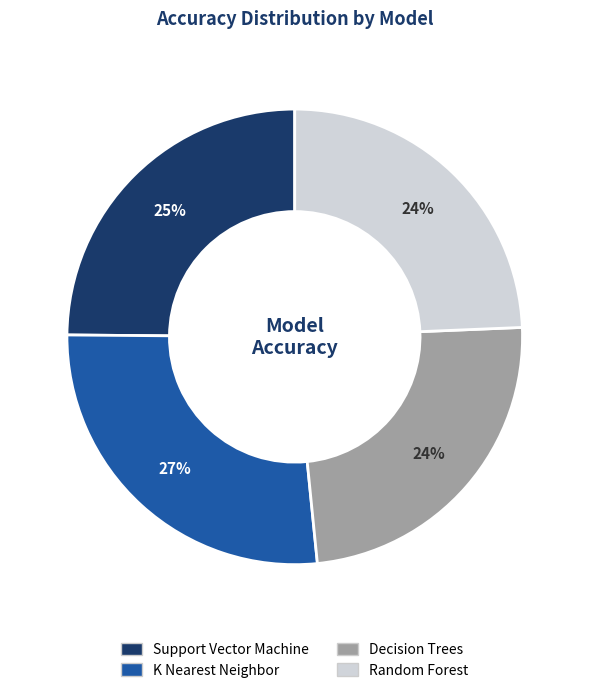

Which category has the biggest portion of the pie?

K Nearest Neighbor